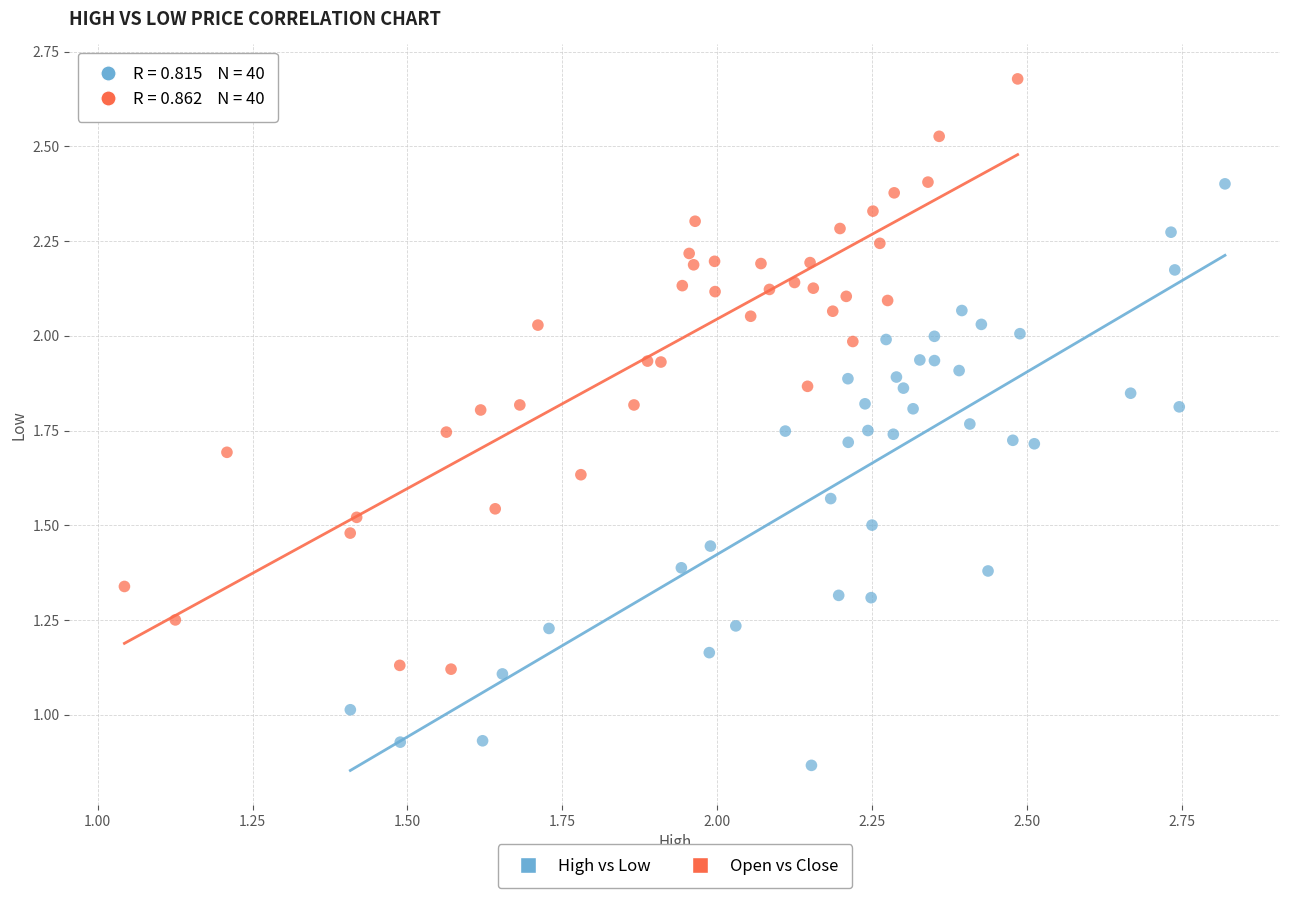

Which series has the largest Y range (max minus min)?

Open vs Close